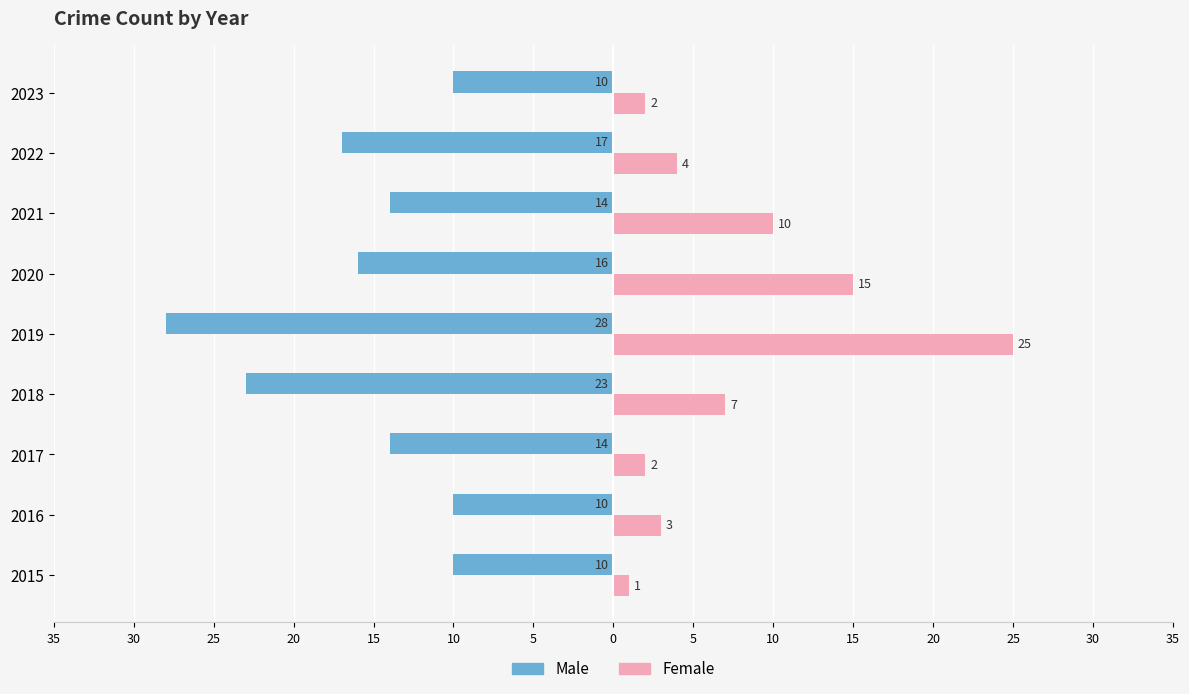

What are all the series names shown in the legend?

Male, Female